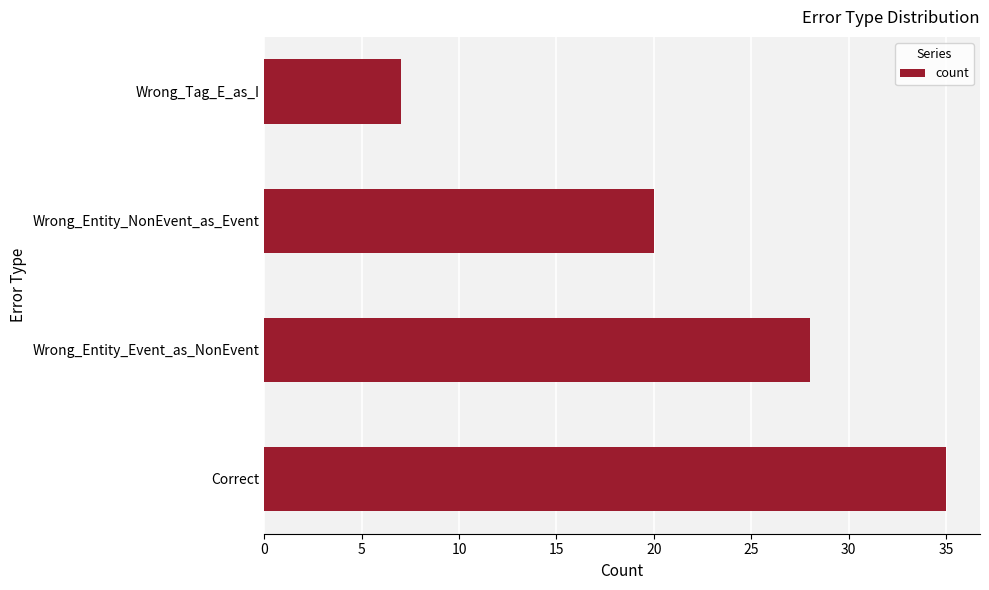

What is the sum of all values?

90